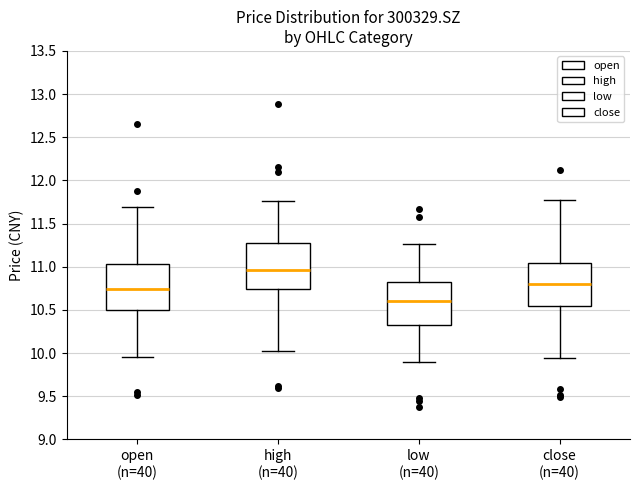

Which box's median line is the lowest?

low (n=40)